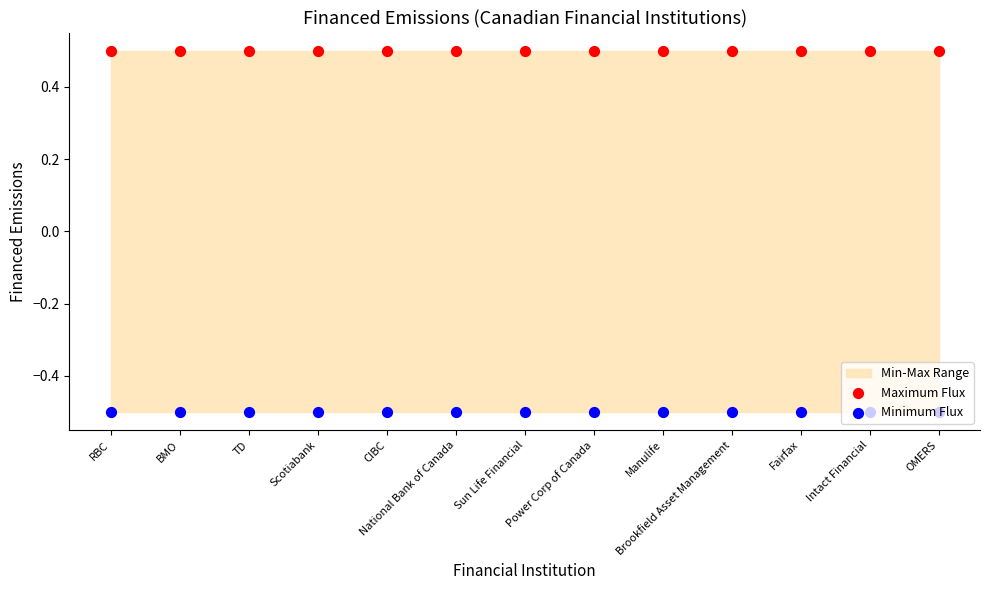

Which series contains the highest Y value?

Maximum Flux